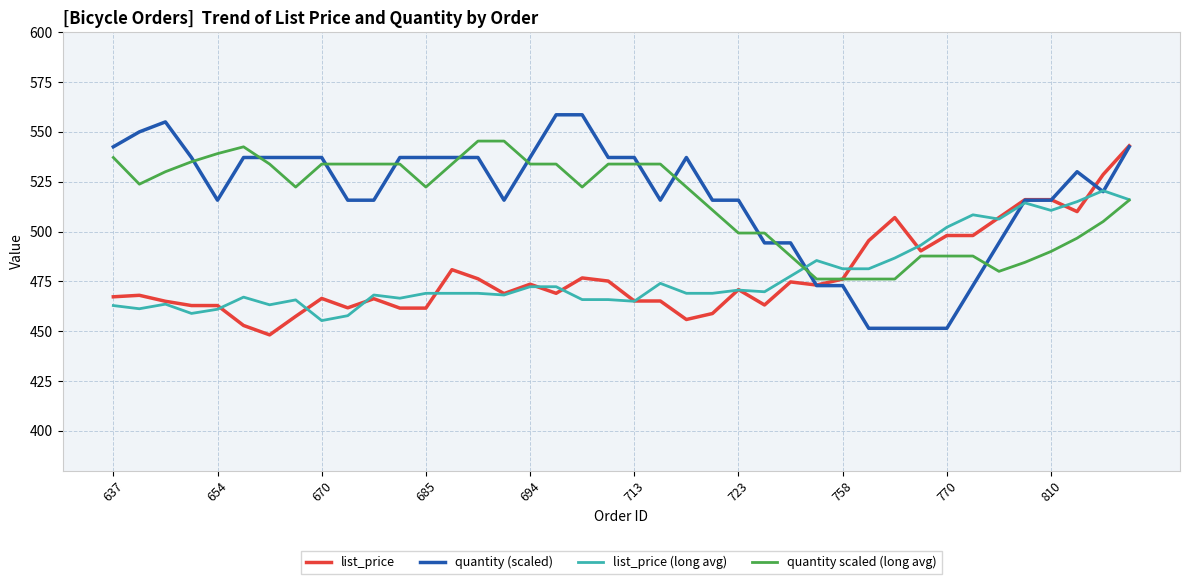

What is the highest value of the list_price series?

543.0